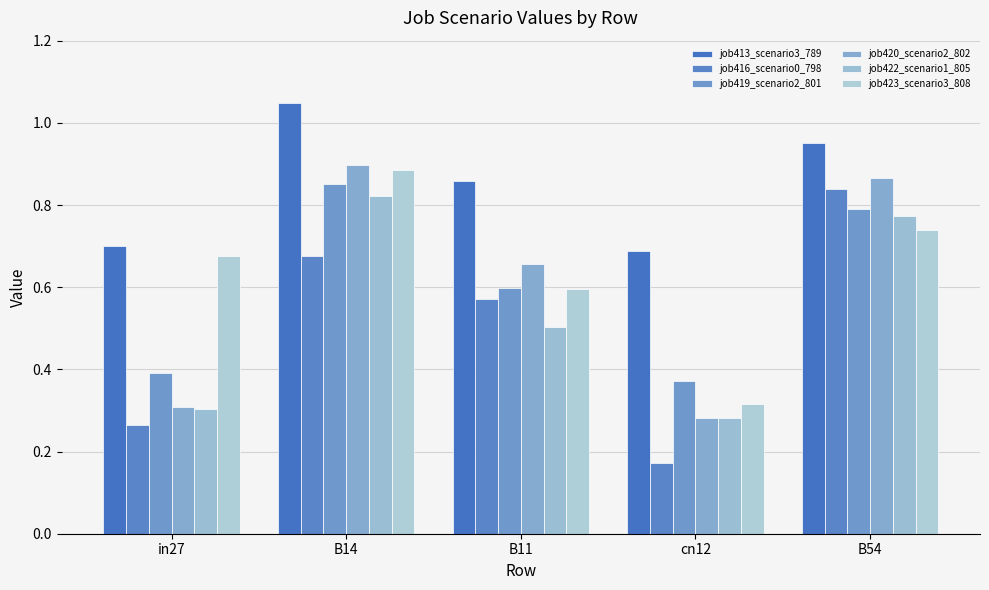

Which series has the largest total across all categories?

job413_scenario3_789